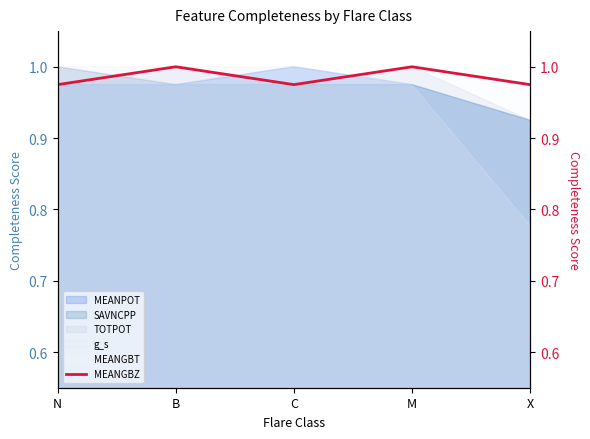

Between which two adjacent categories do g_s and MEANGBT first intersect?

C and M